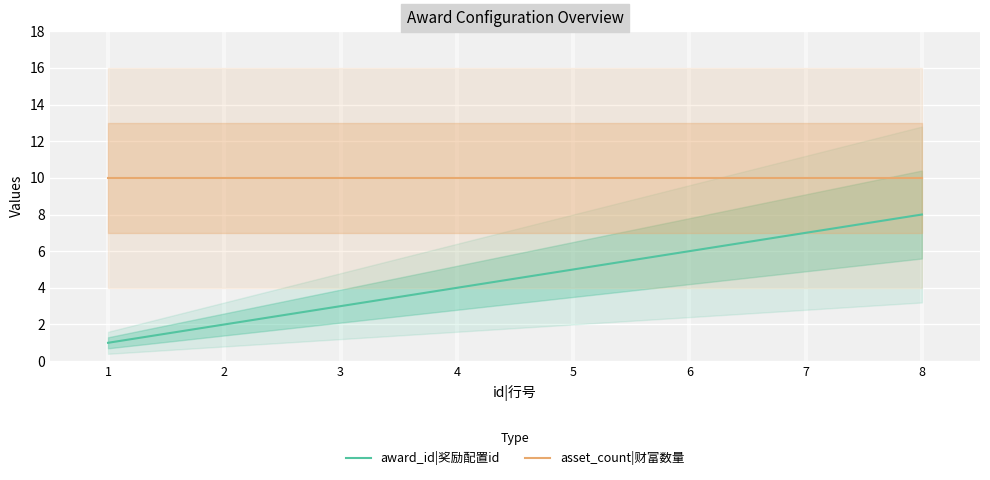

True or false: award_id|奖励配置id and asset_count|财富数量 cross at least once.

False